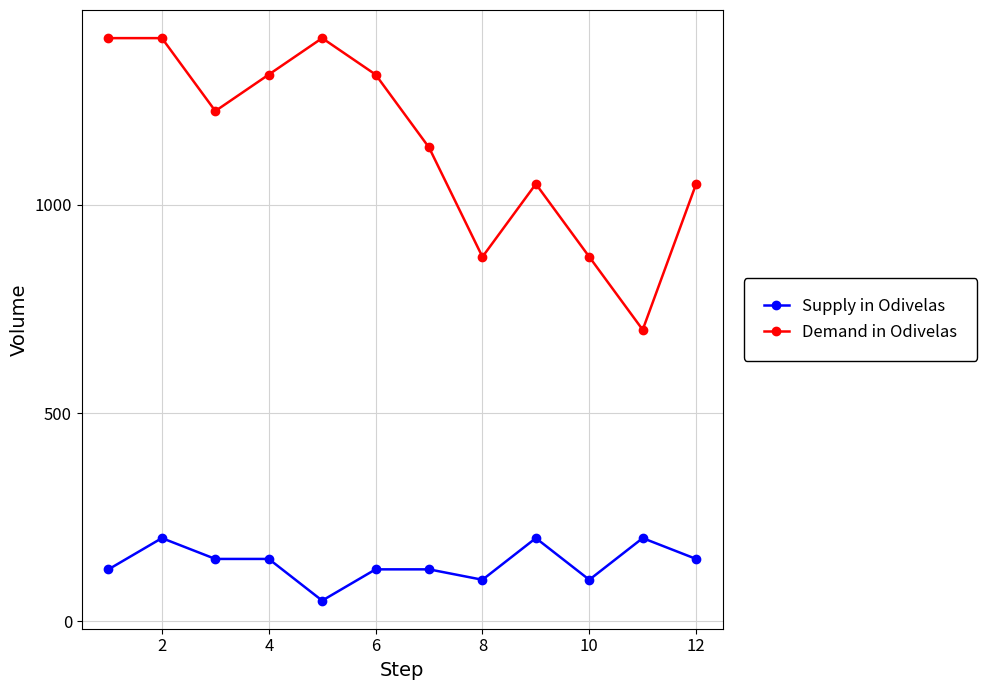

Rank the series by their maximum value, from lowest to highest.

Supply in Odivelas, Demand in Odivelas